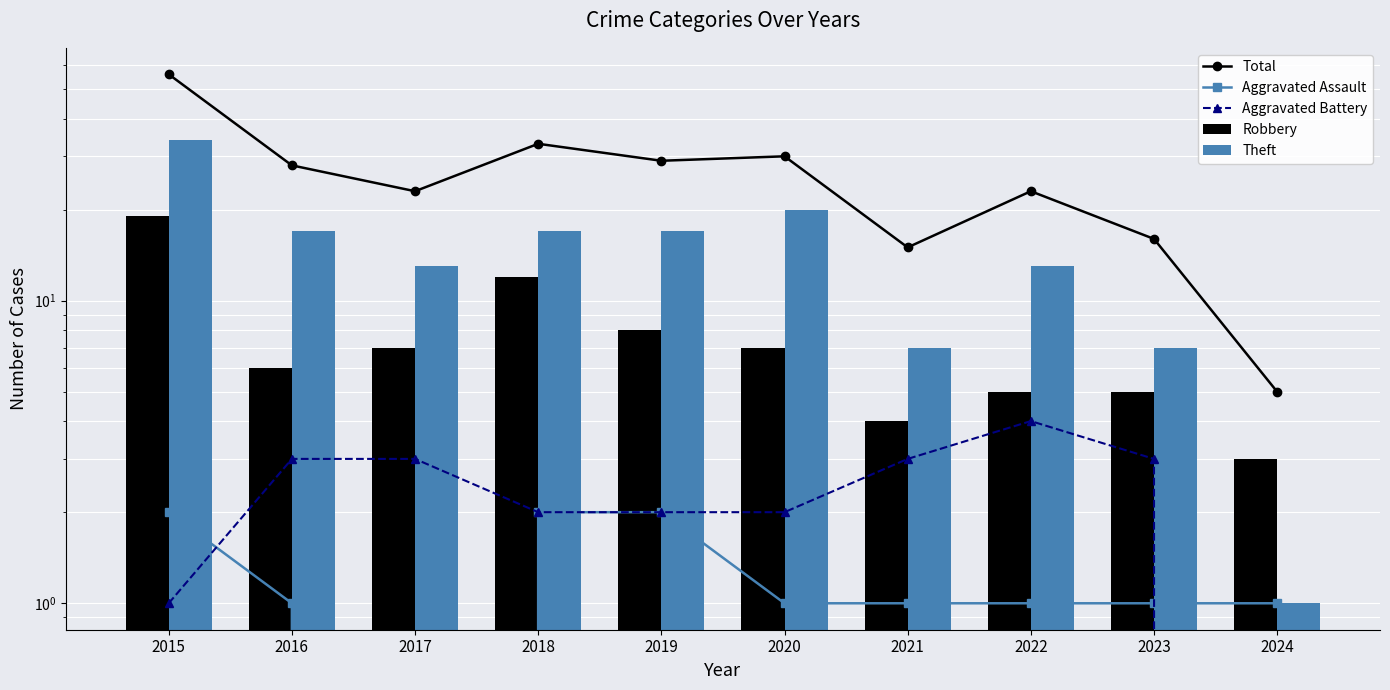

What is the difference between the maximum and second lowest values in the Robbery series?

15